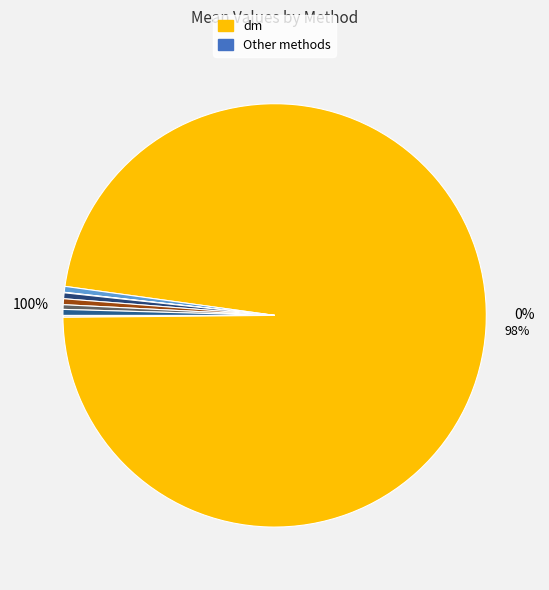

Do dr-os and switch-dr together represent more than half of the pie?

No